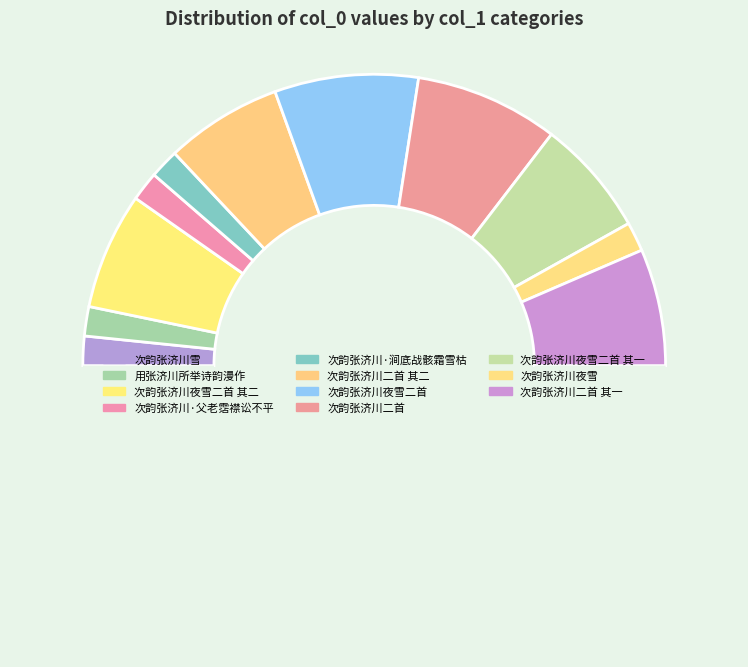

Is there a majority slice in this chart?

No